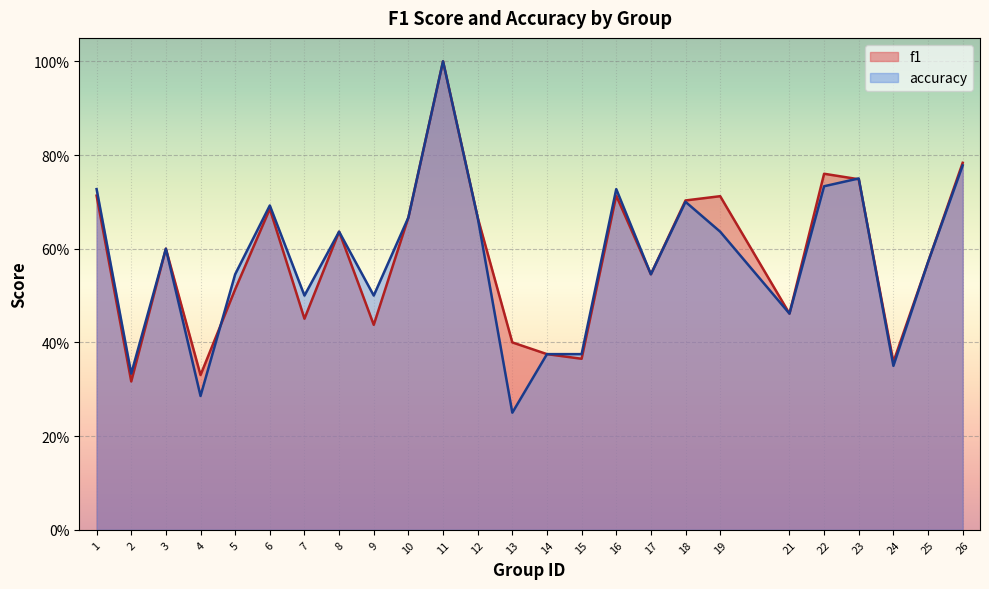

What is the lowest value of the accuracy series?

0.2